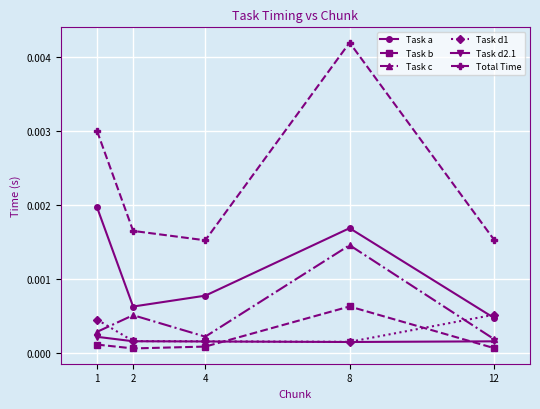

Which series changed the most between 2 and 8?

Total Time